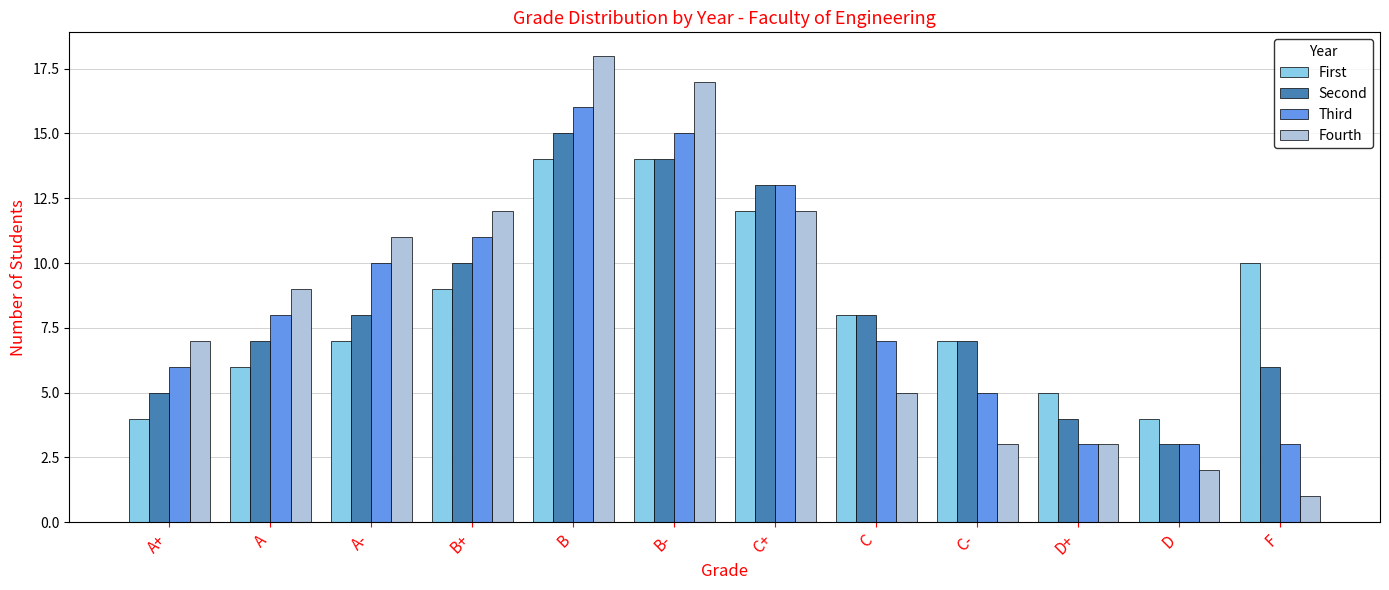

What is the maximum value shown in the chart?

18